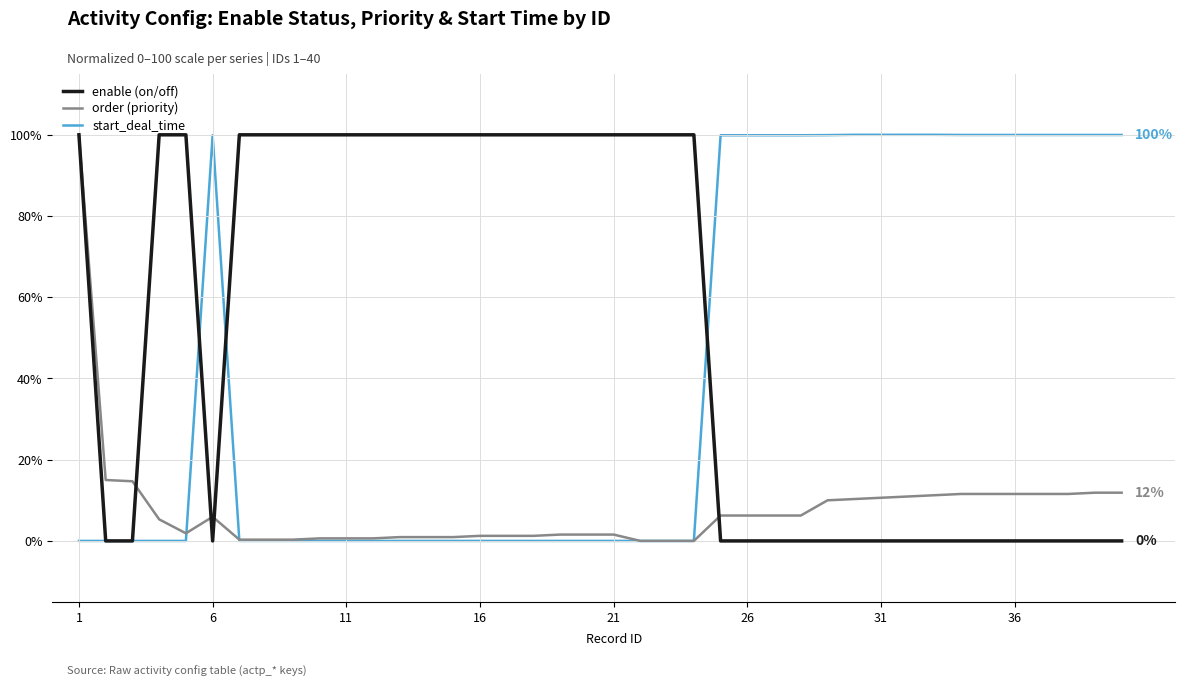

What is the maximum value shown in the chart?

100.0